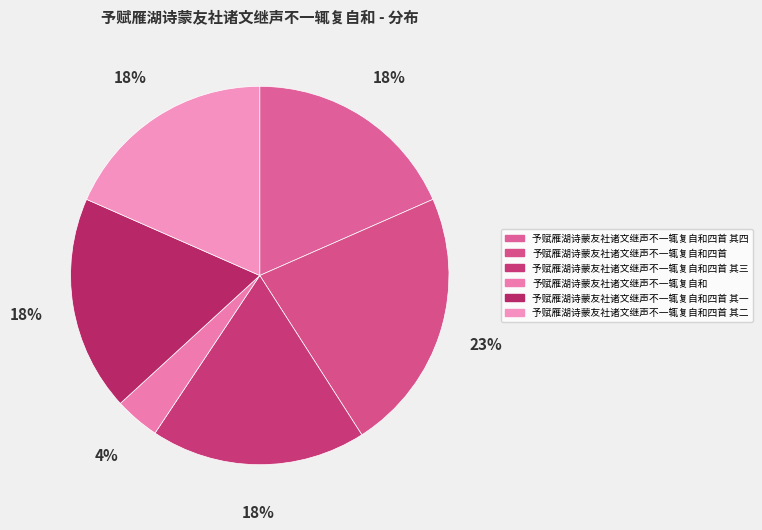

Is there any slice that represents more than half of the pie?

No